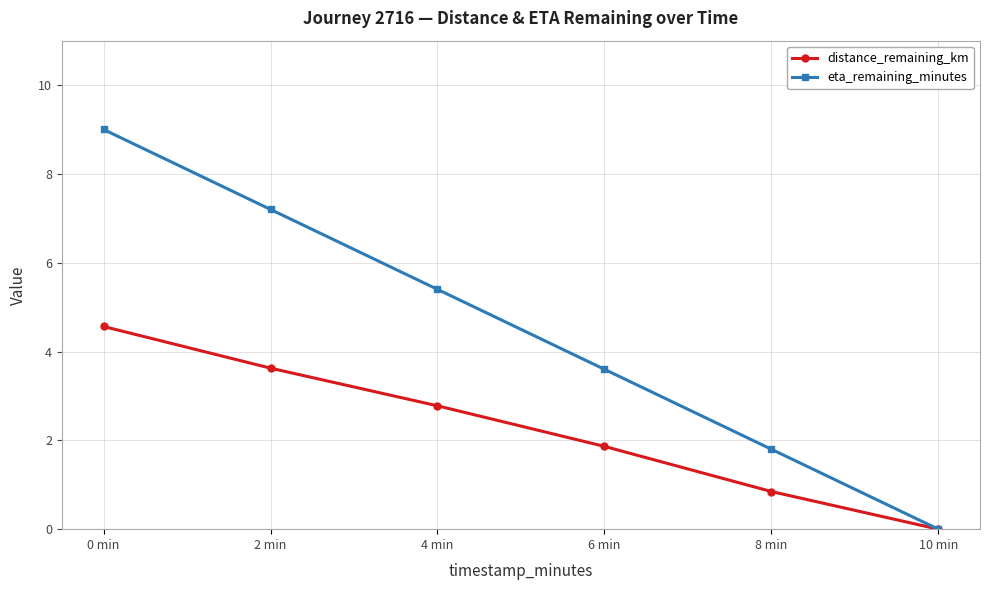

Is it true that distance_remaining_km equals 1.4 at 10 min?

False